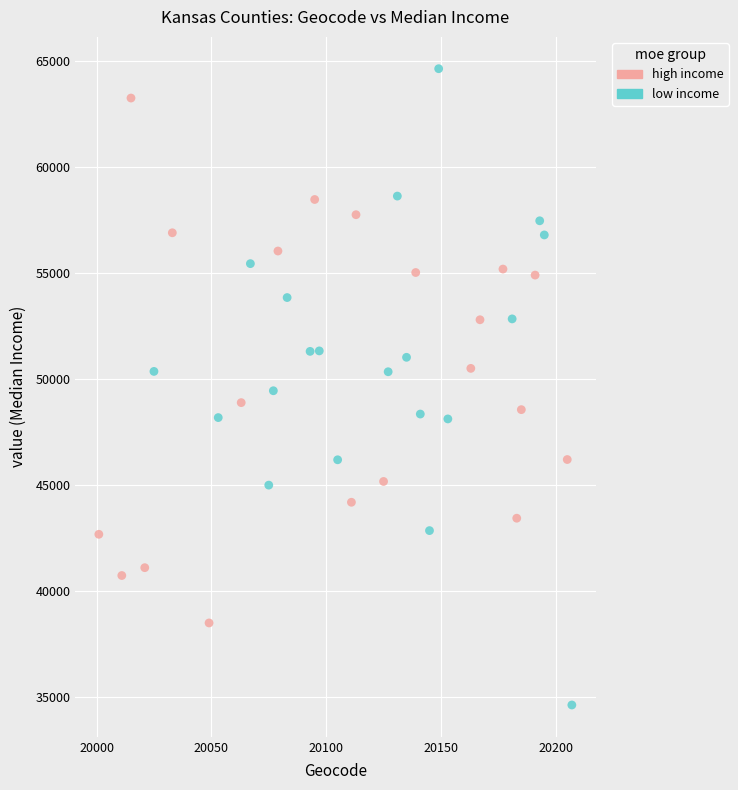

Which series contains the lowest Y value?

low income